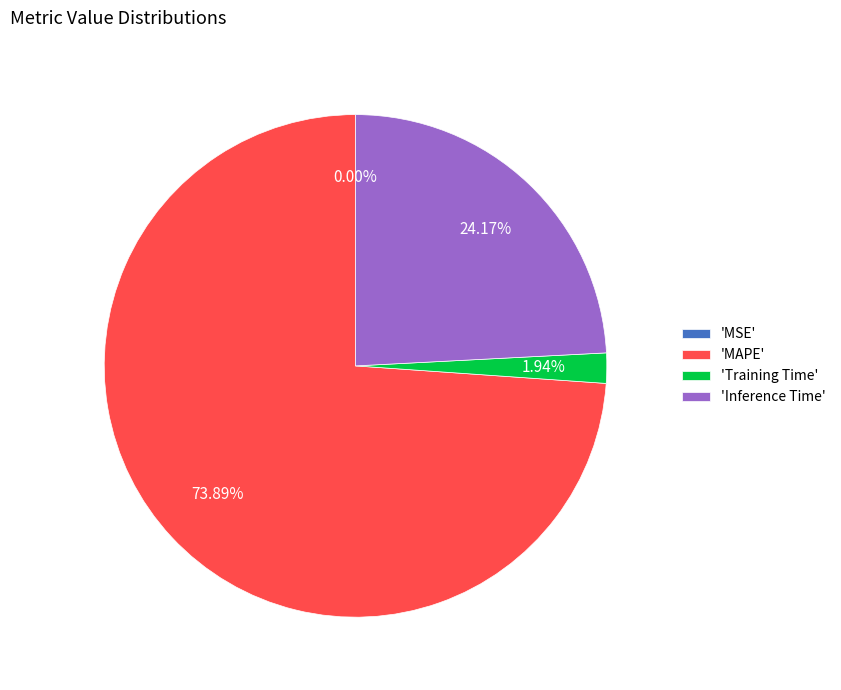

The MAPE slice represents 74% of the pie. True or false?

True